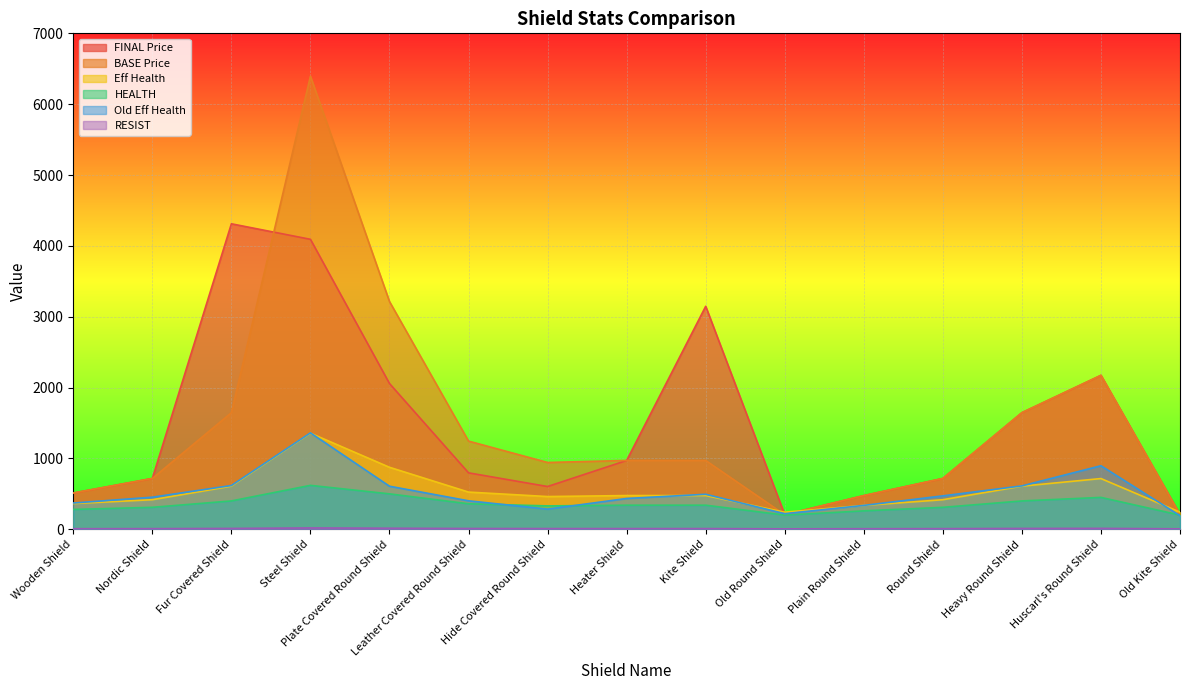

True or false: BASE Price and RESIST intersect in this chart.

False